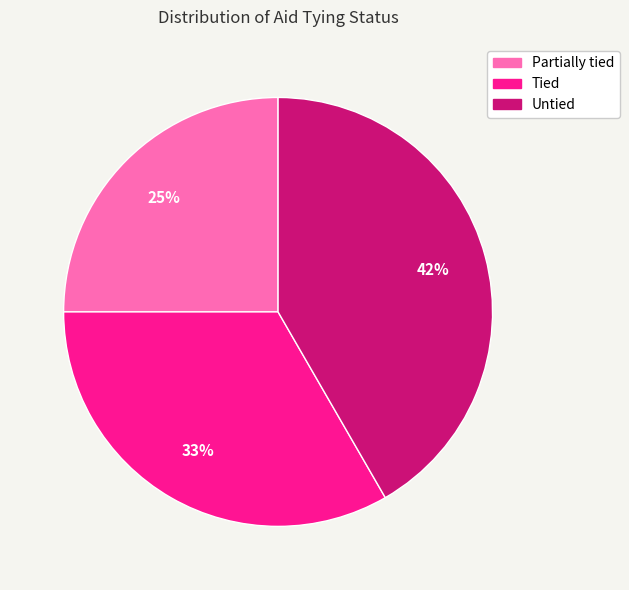

To the nearest percent, what is the combined percentage of Partially tied and Tied?

58%